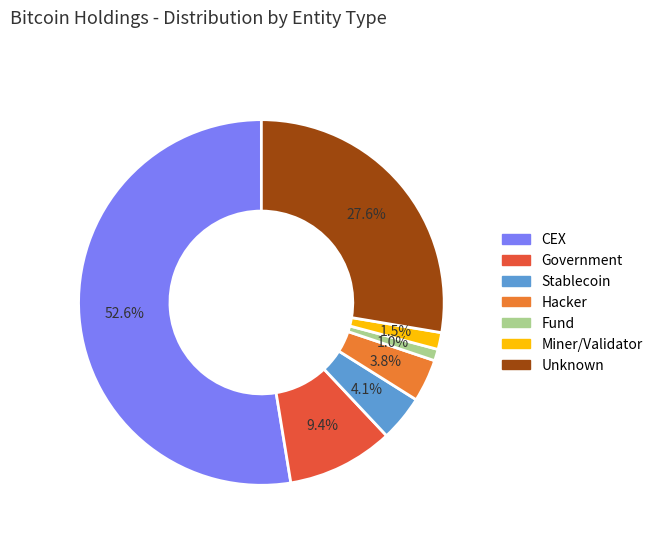

Is there any slice that represents more than half of the pie?

Yes